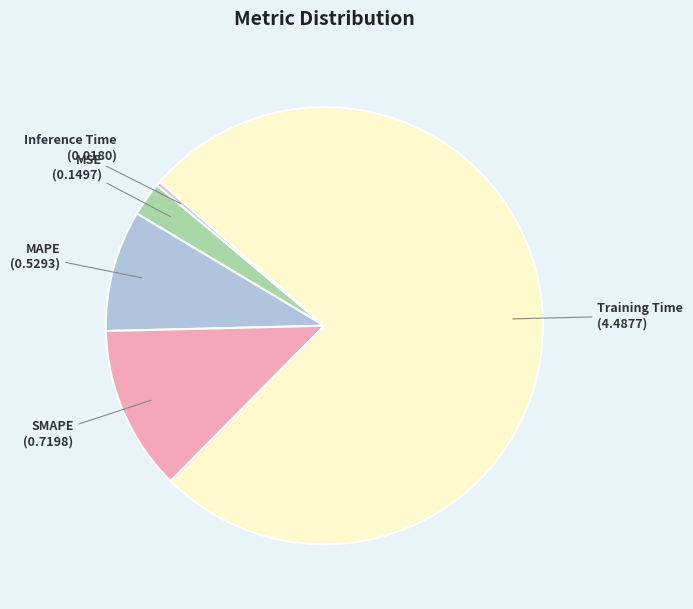

True or false: SMAPE accounts for 12% of the total.

True